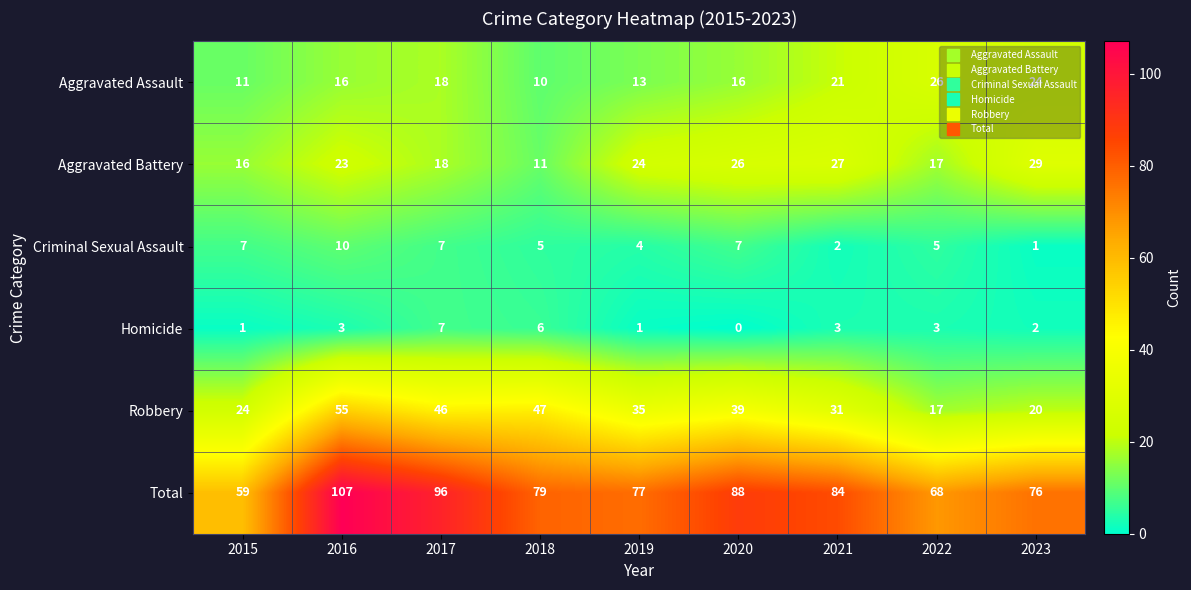

Which series has the widest spread of values?

Total